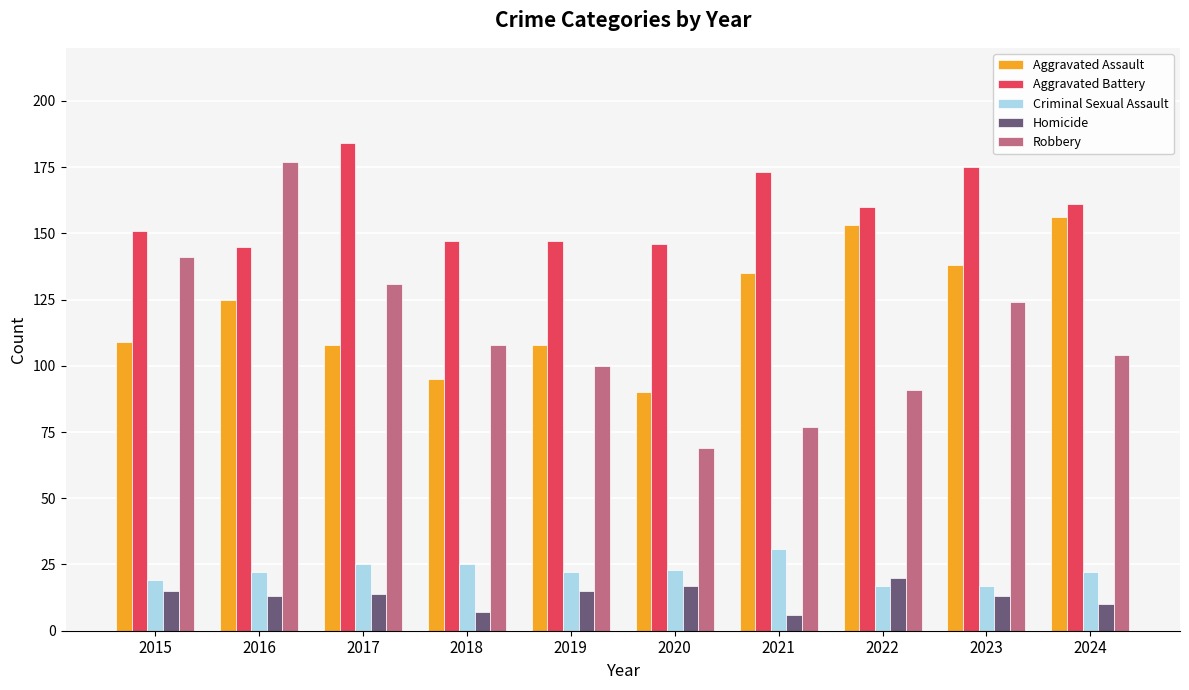

Where does the Homicide series first go above 14?

2015